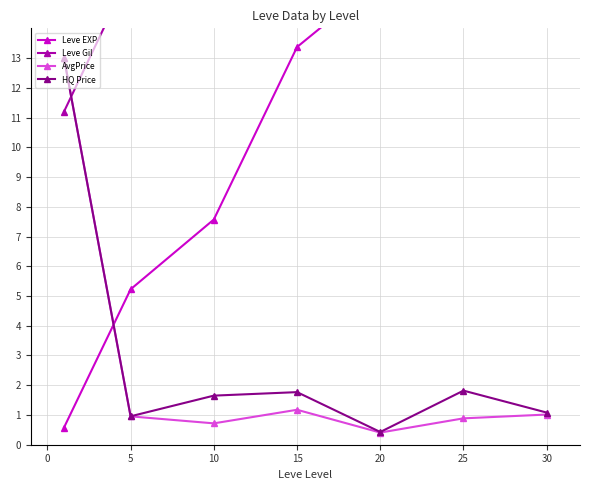

Reading left to right, transcribe all the data shown in this chart.

Leve EXP: 0.6	5.2	7.6	13.4	15.7	27.3	36.0
Leve Gil: 11.2	15.9	15.7	22.1	22.1	27.0	35.6
AvgPrice: 13.0	1.0	0.7	1.2	0.4	0.9	1.0
HQ Price: 13.0	1.0	1.7	1.8	0.4	1.8	1.1